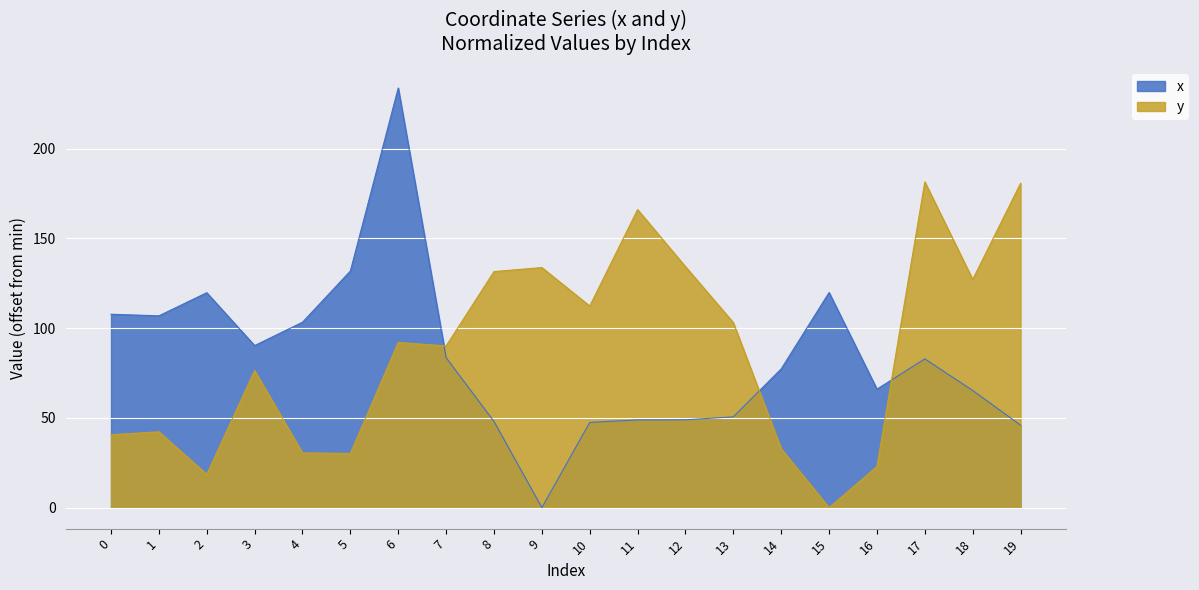

How many intersections are there between y and x?

3